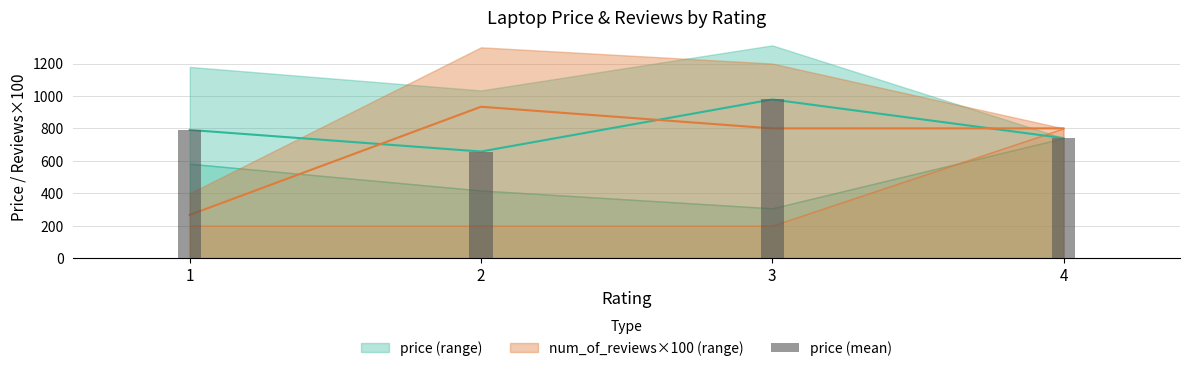

What is the value of the 3rd bar from the left?

978.4